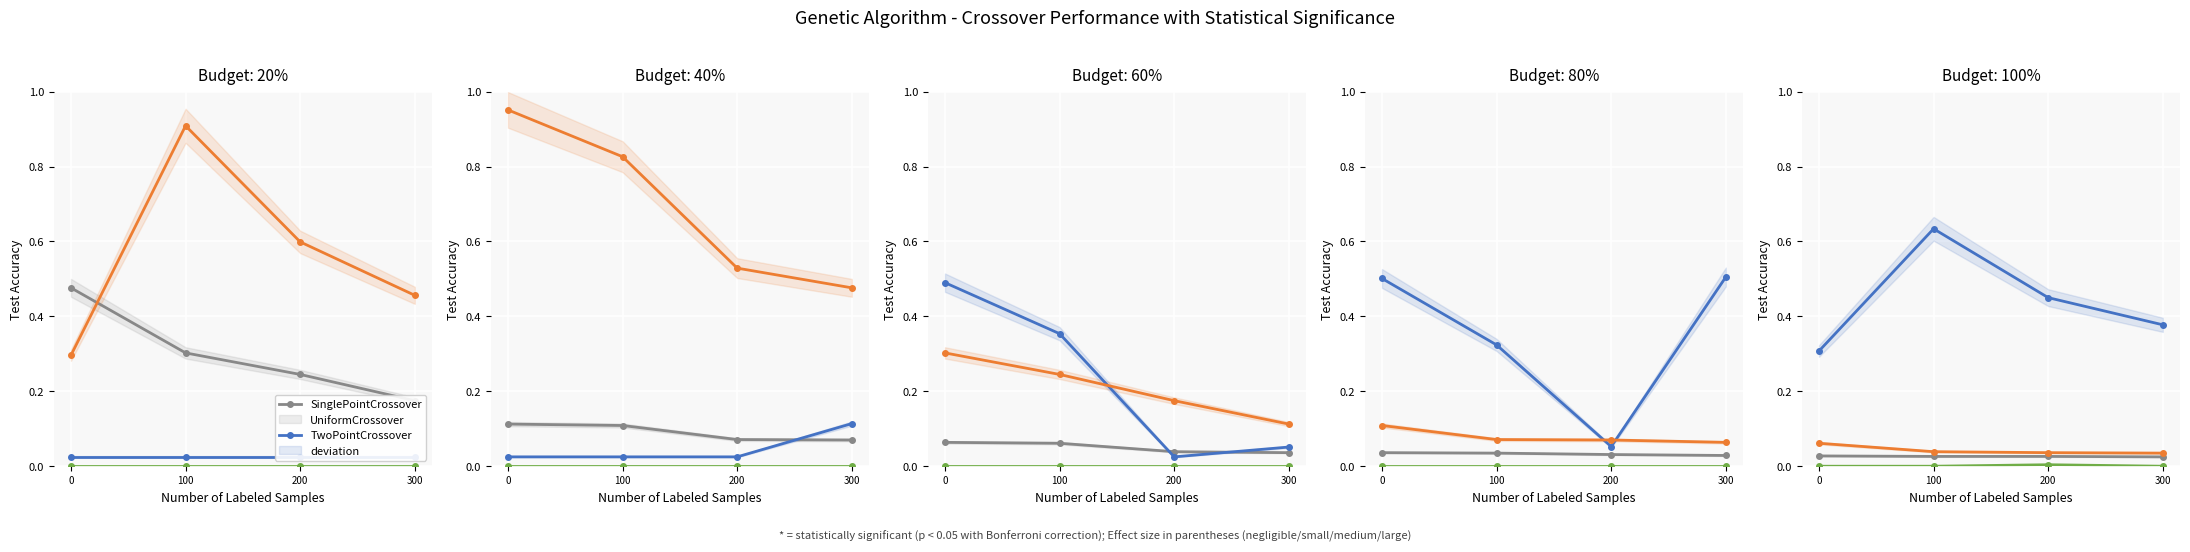

What is the difference between the maximum and second lowest values in the UniformCrossover series?

0.3